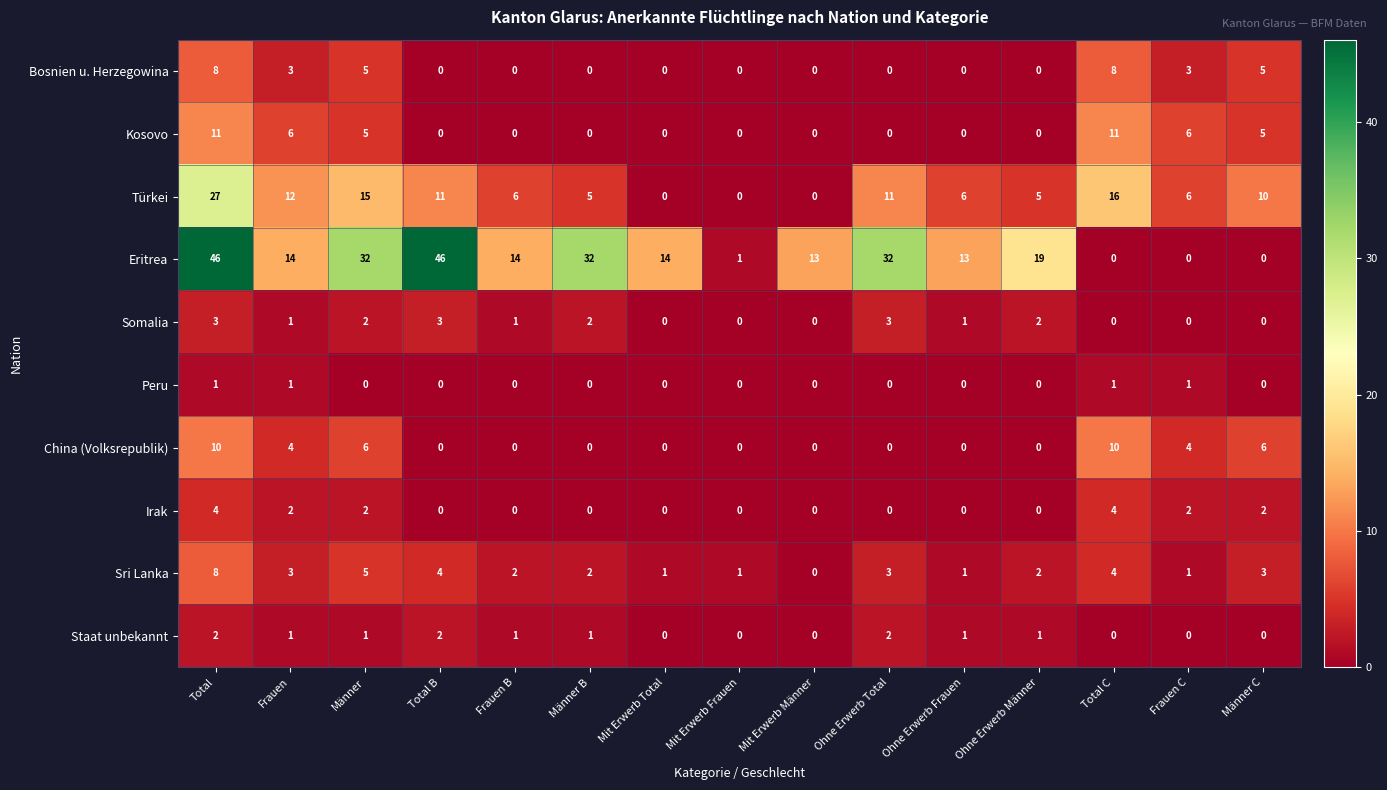

What is the sum of all Sri Lanka values?

40